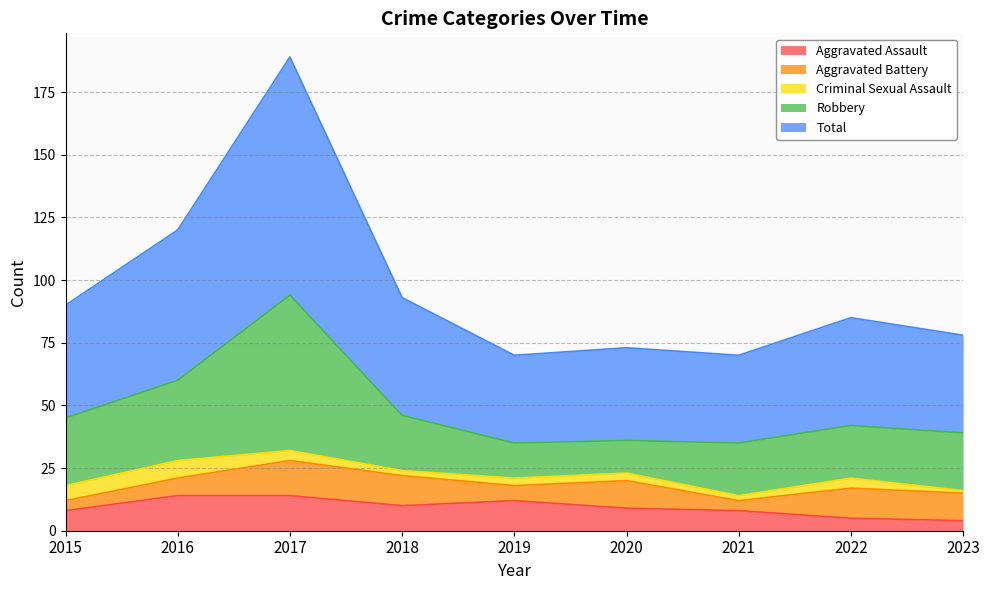

Where is Aggravated Battery nearest to the value 9?

2016